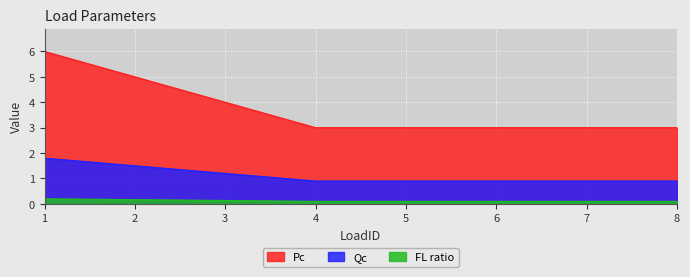

Is it true that Qc equals 0.8 at 2?

False